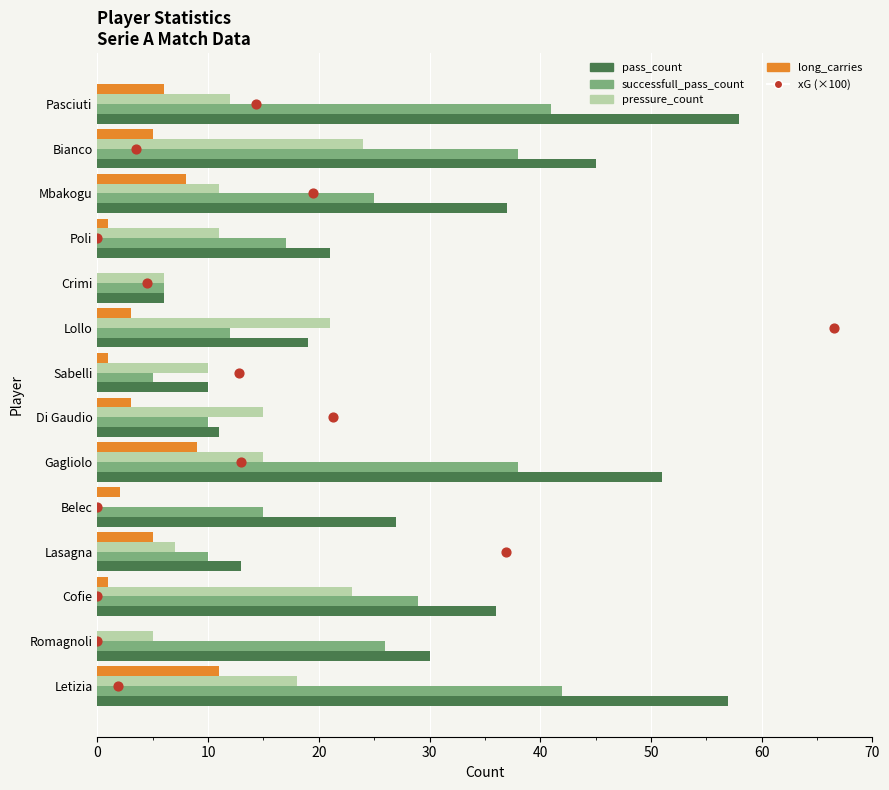

Which series contains the highest Y value?

pass_count